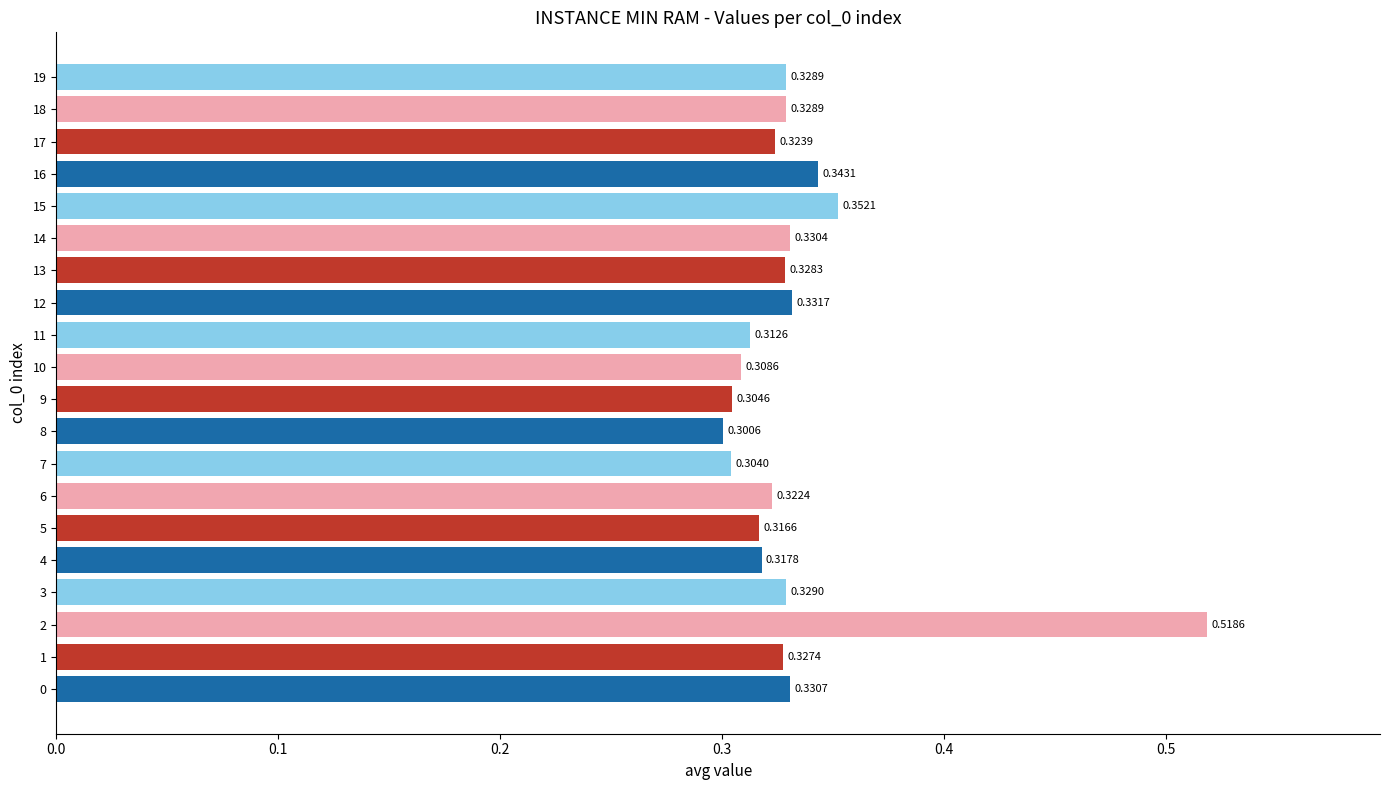

Does the chart contain stacked bars?

No